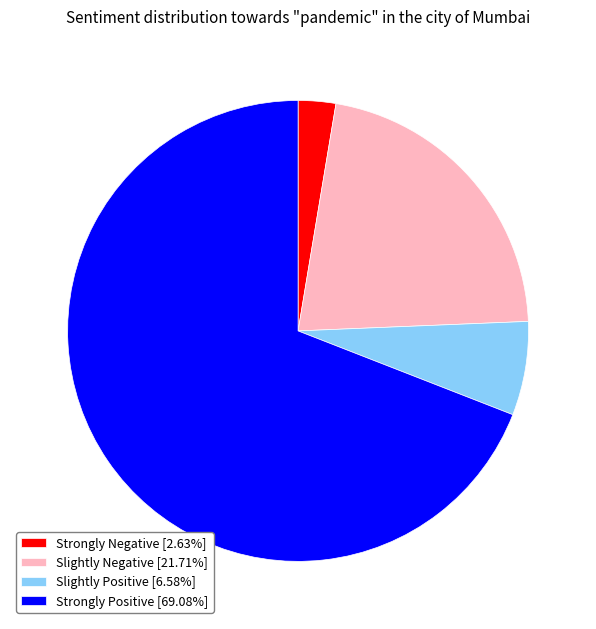

Combined, do Slightly Negative [21.71%] and Slightly Positive [6.58%] account for over 50%?

No